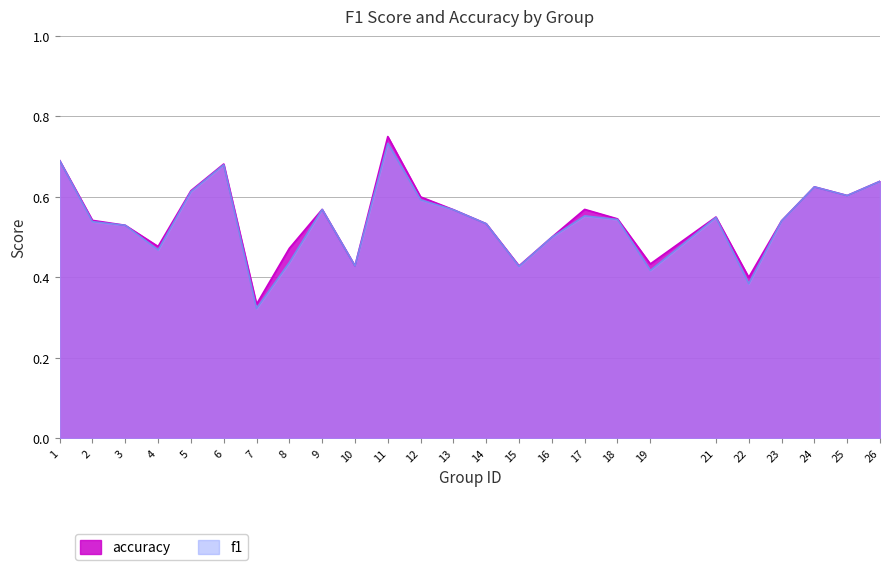

Between 19 and 22, which series saw the biggest shift?

accuracy